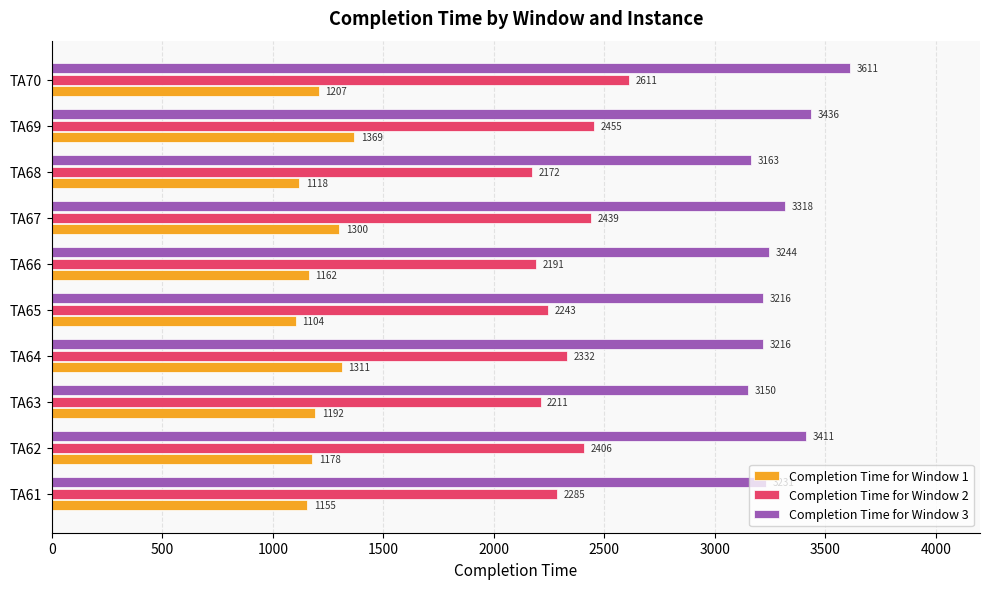

Rank the series by their maximum value, from highest to lowest.

Completion Time for Window 3, Completion Time for Window 2, Completion Time for Window 1